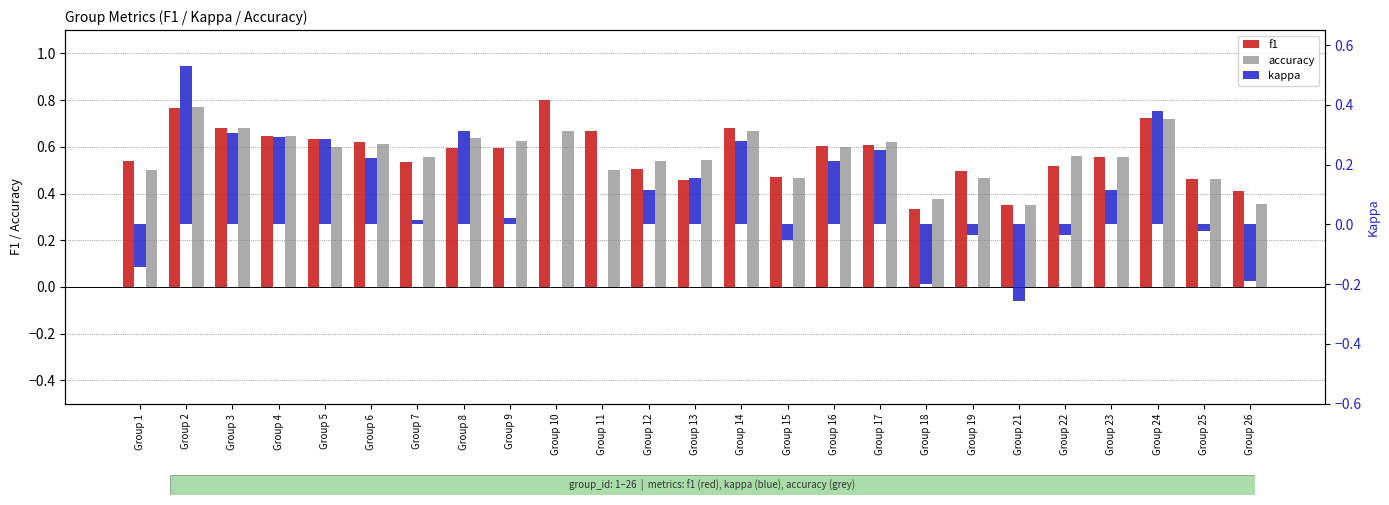

Is it true that f1 equals 0.2 at Group 17?

False